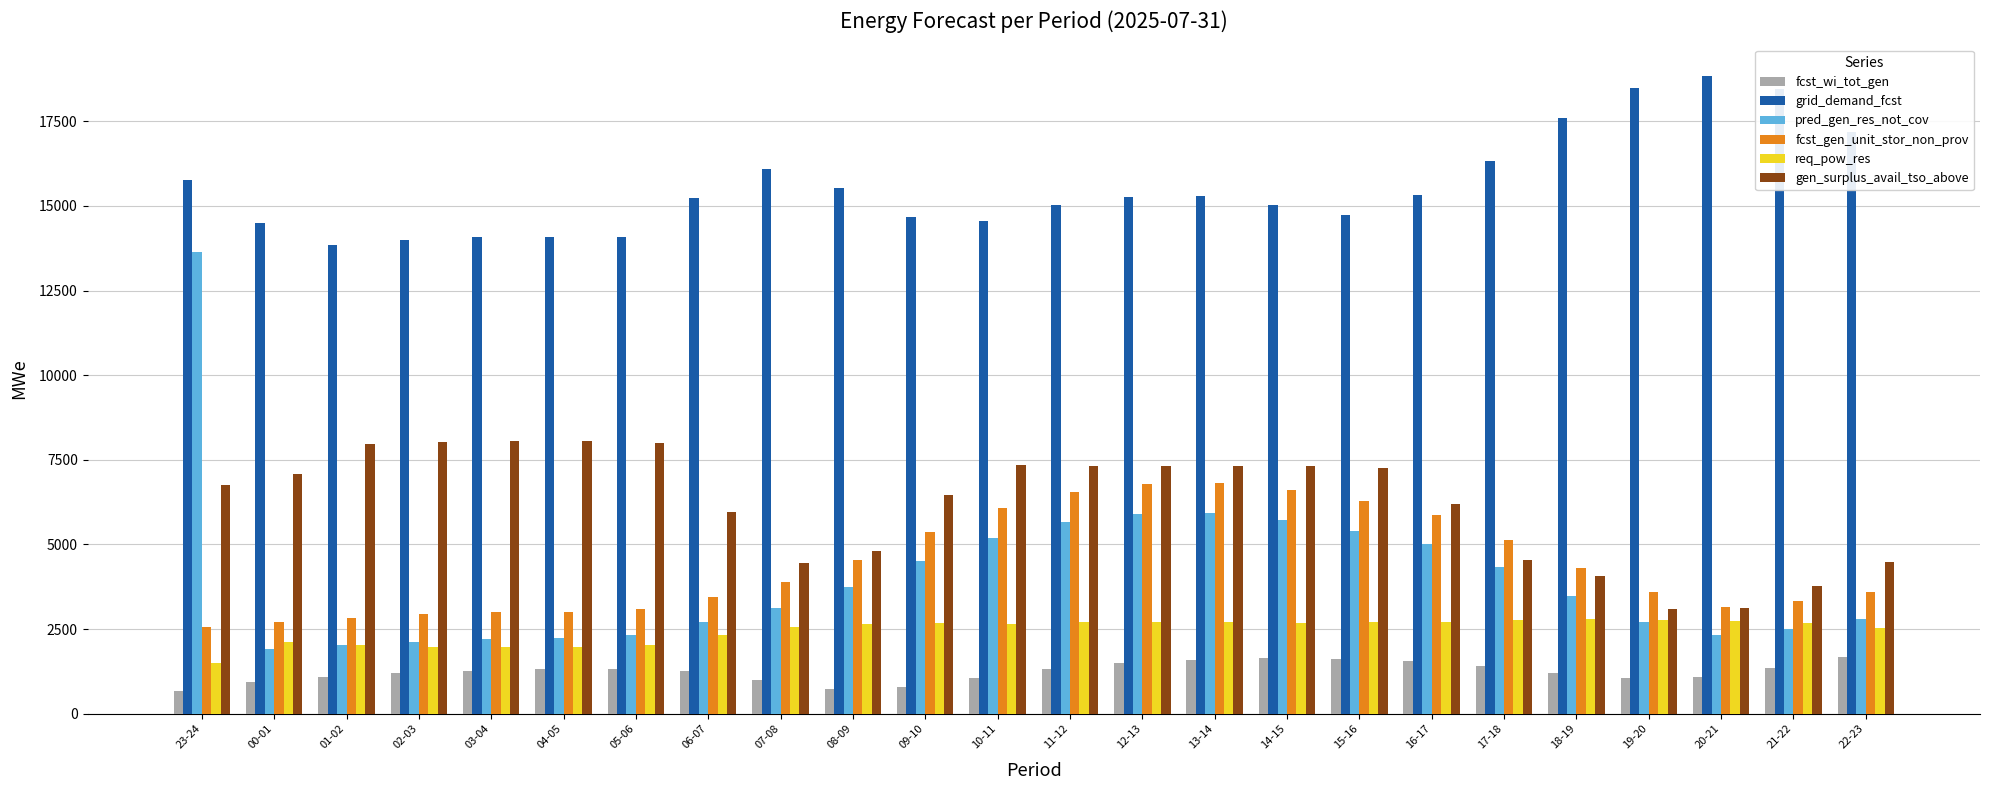

Which series has the largest range (max minus min)?

pred_gen_res_not_cov